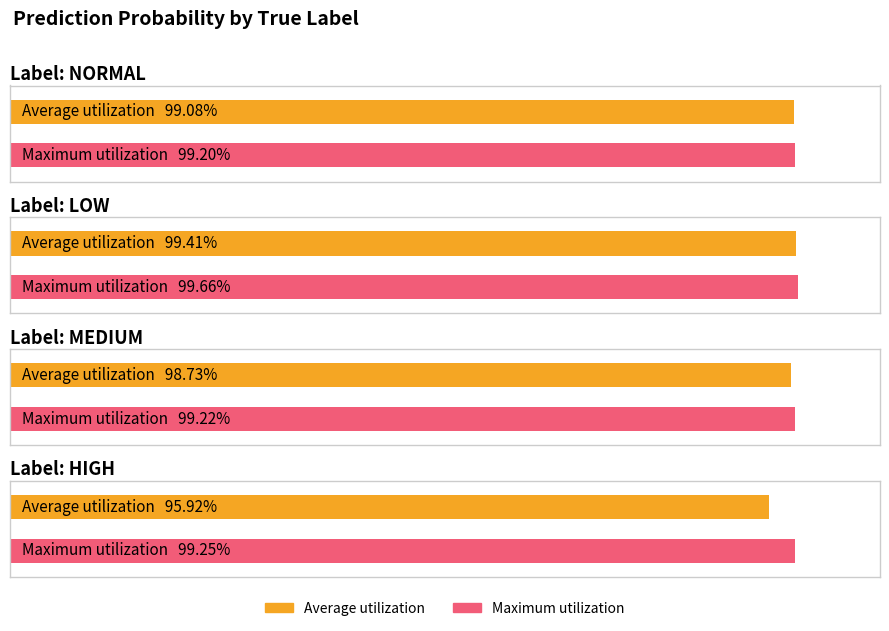

Does the chart contain any negative values?

No